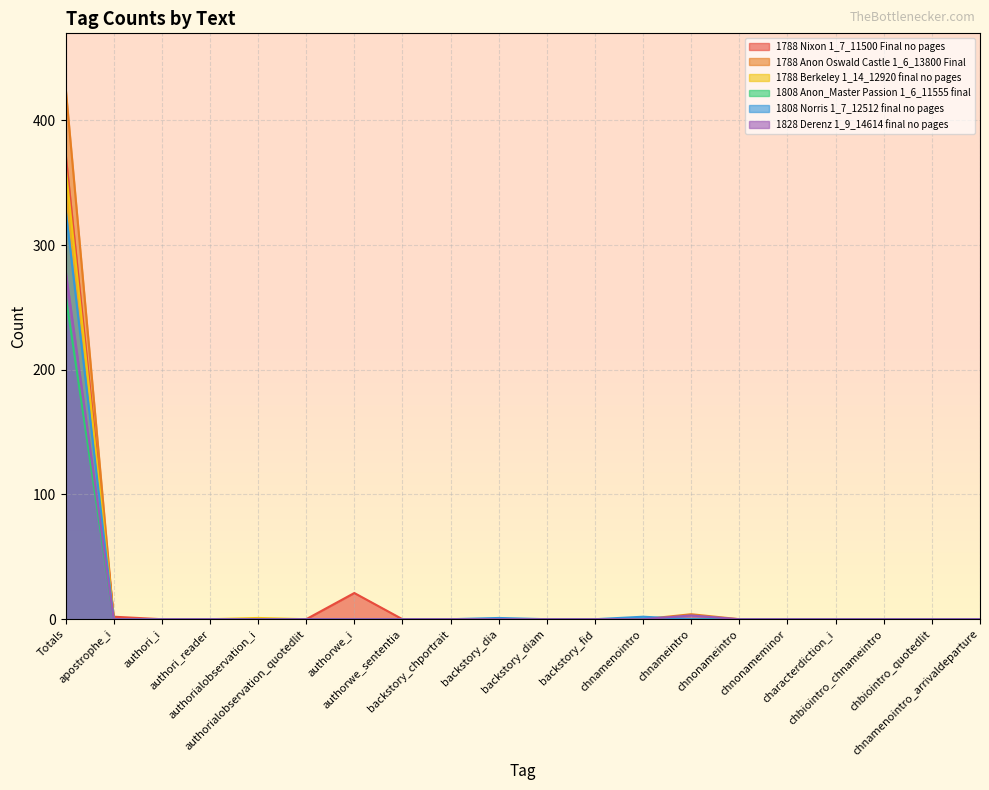

At which category does the chart reach its minimum across all series?

authori_i